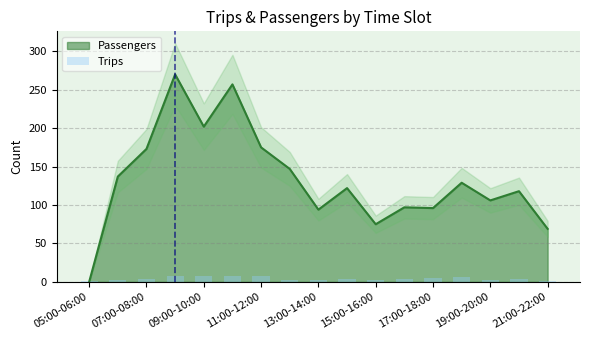

What is the maximum value for Passengers?

270